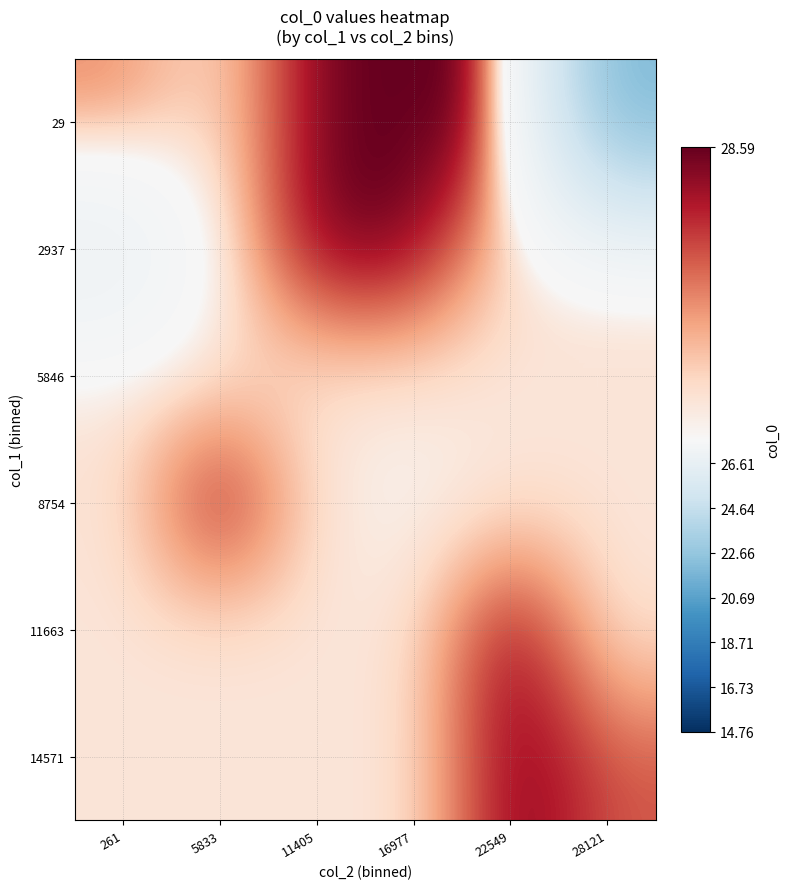

Reading left to right, extract all data points from this chart.

29: 261=28.1	5833=27.8	11405=28.6	16977=28.6	22549=28.6	28121=21.7
2937: 261=26.7	5833=27.8	11405=28.6	16977=28.6	22549=27.8	28121=27.8
5846: 261=27.8	5833=27.8	11405=27.8	16977=27.8	22549=27.8	28121=27.8
8754: 261=27.8	5833=28.6	11405=27.8	16977=27.7	22549=27.8	28121=27.8
11663: 261=27.8	5833=27.8	11405=27.8	16977=27.8	22549=28.6	28121=27.8
14571: 261=27.8	5833=27.8	11405=27.8	16977=27.8	22549=28.6	28121=28.2